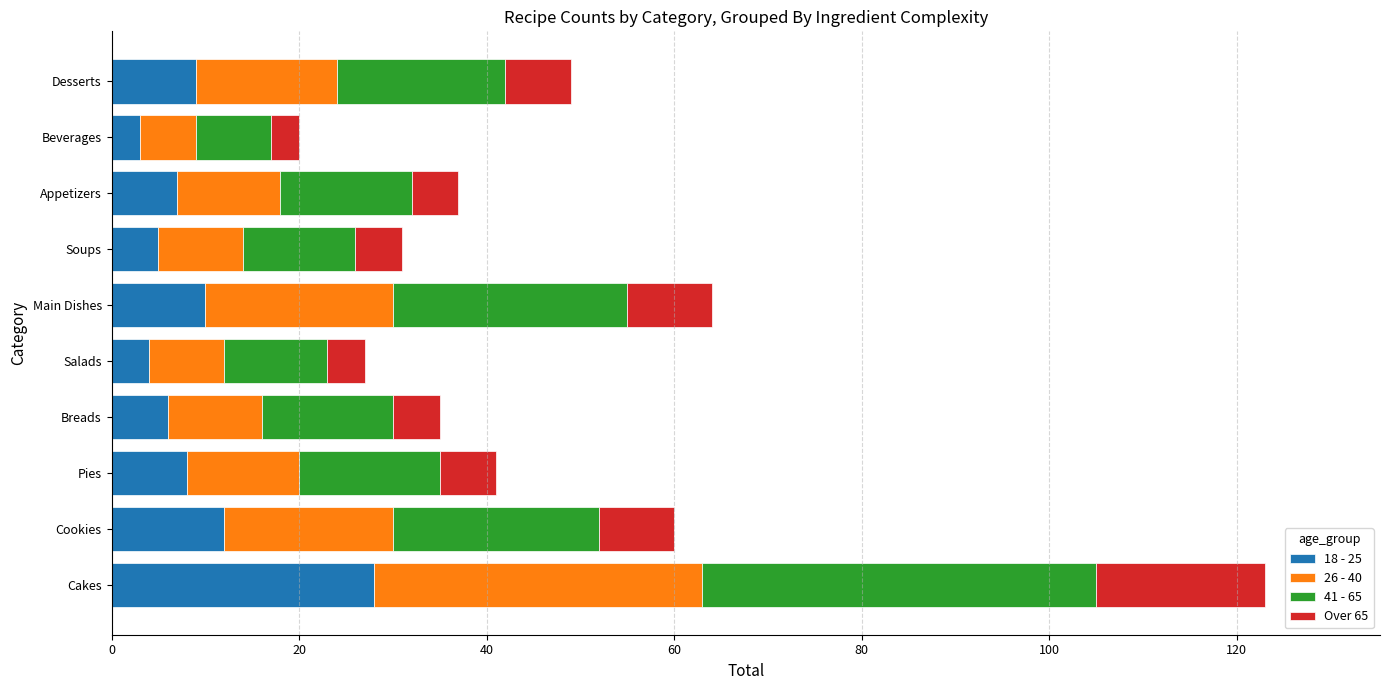

At which label does 18 - 25 reach its peak?

Cakes